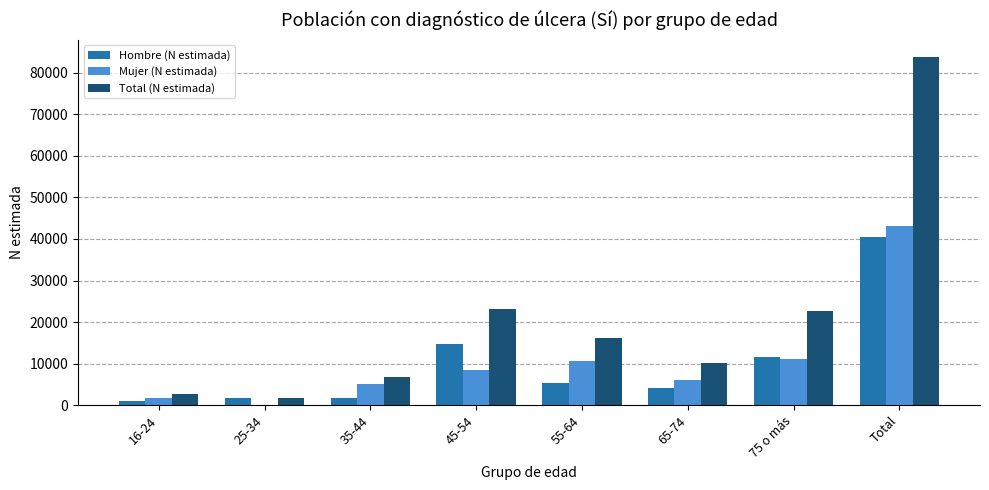

Which series changed the most between 16-24 and 75 o más?

Total (N estimada)